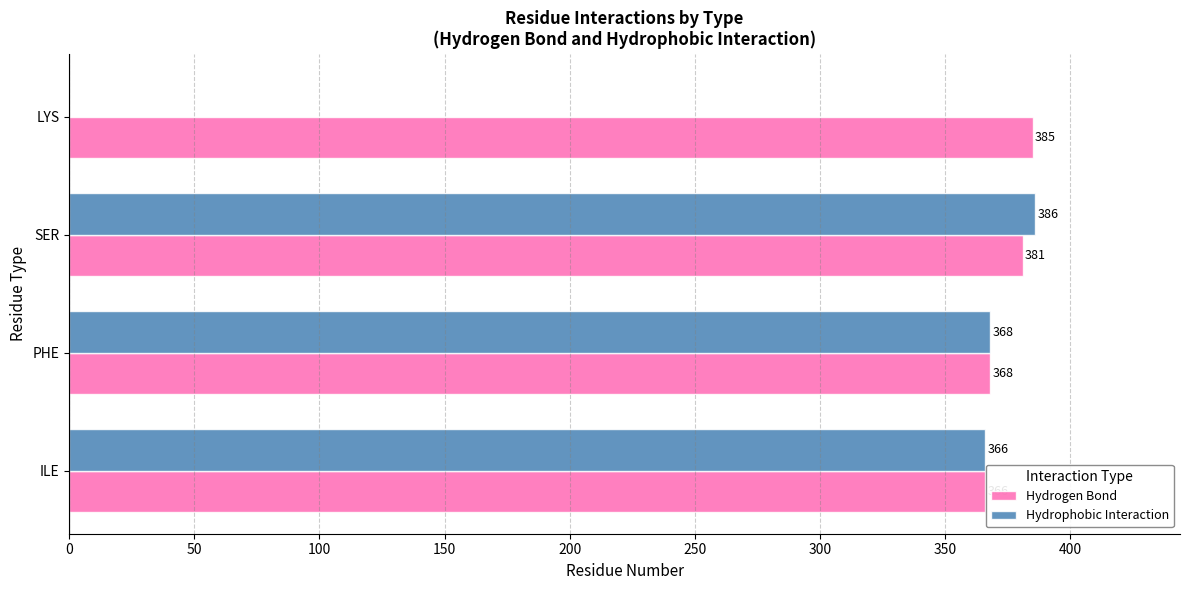

What is the sum of the Hydrogen Bond values at ILE and PHE?

734